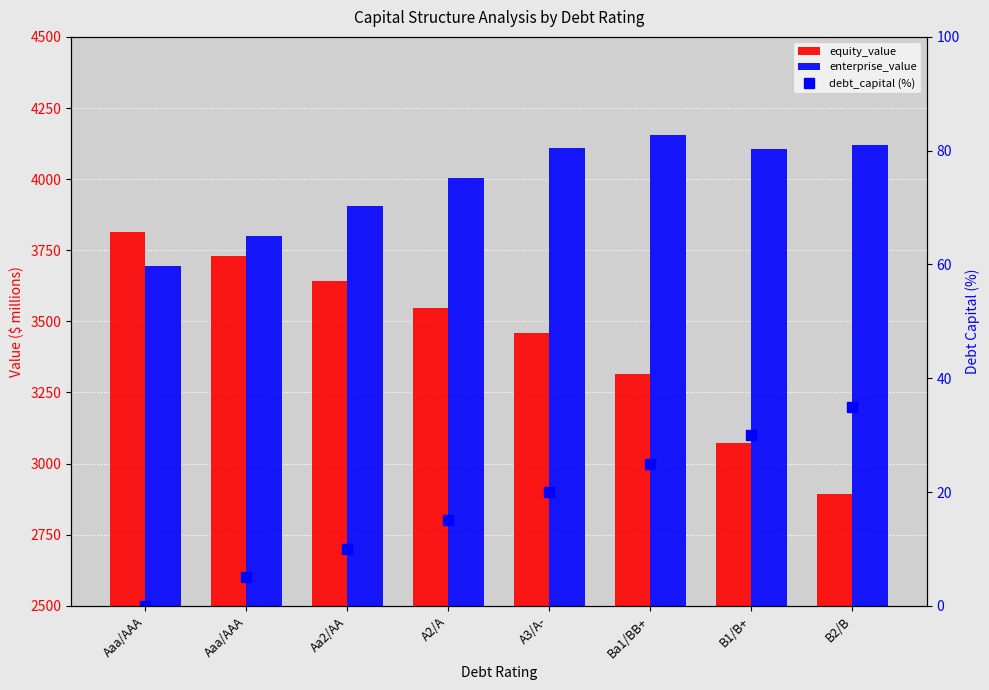

Count the number of data series in this chart.

3